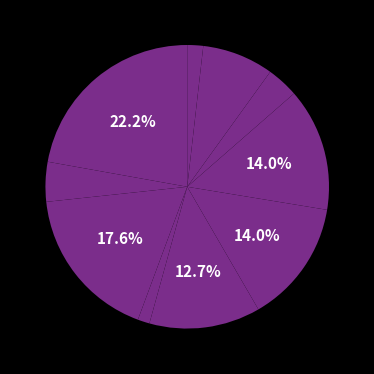

How many segments does this pie chart have?

11